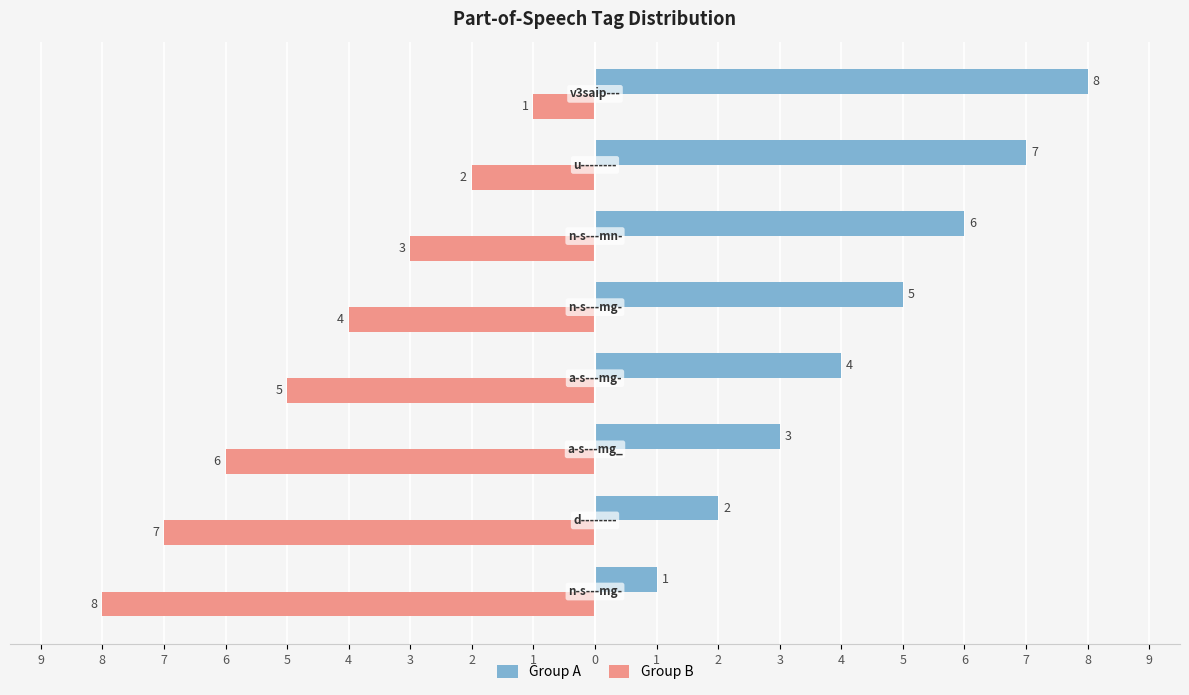

What is the average value of the Group B series?

-4